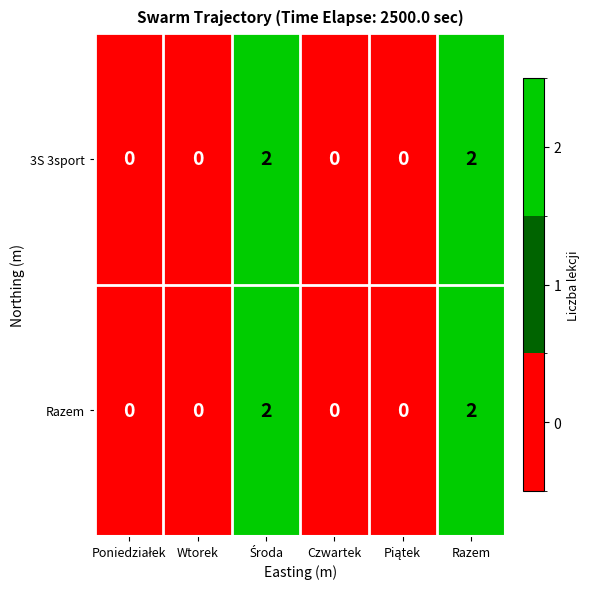

Count the number of categories in the chart.

6